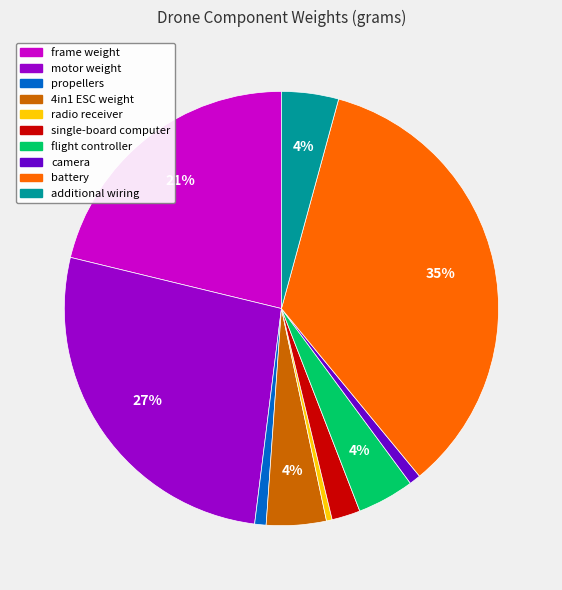

Which slice is the largest?

battery